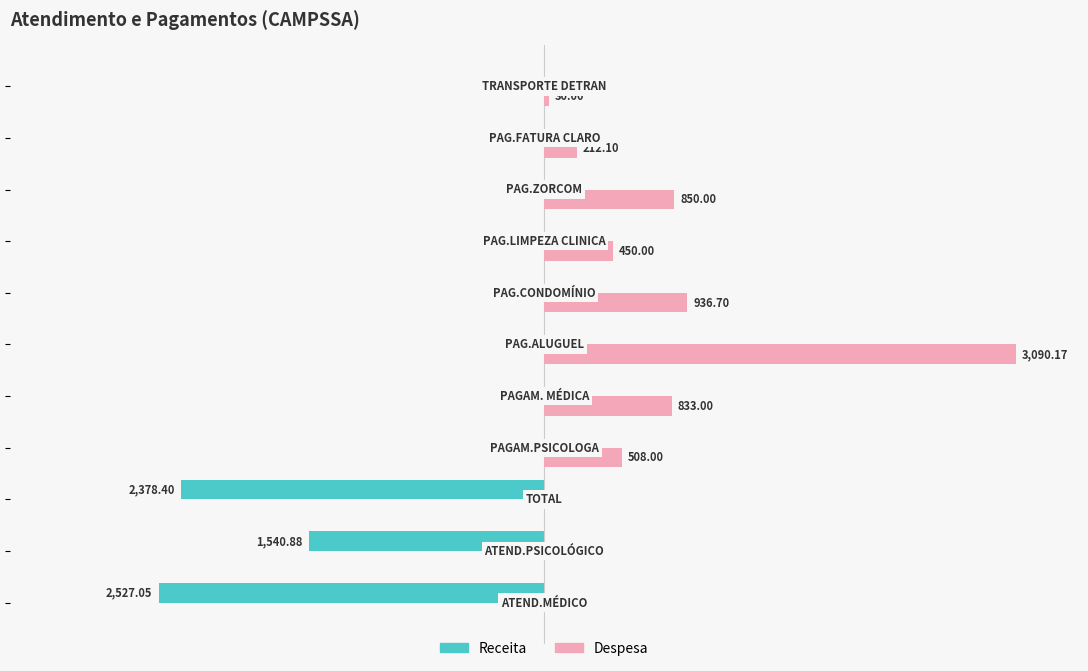

Which series has the largest total across all categories?

Despesa